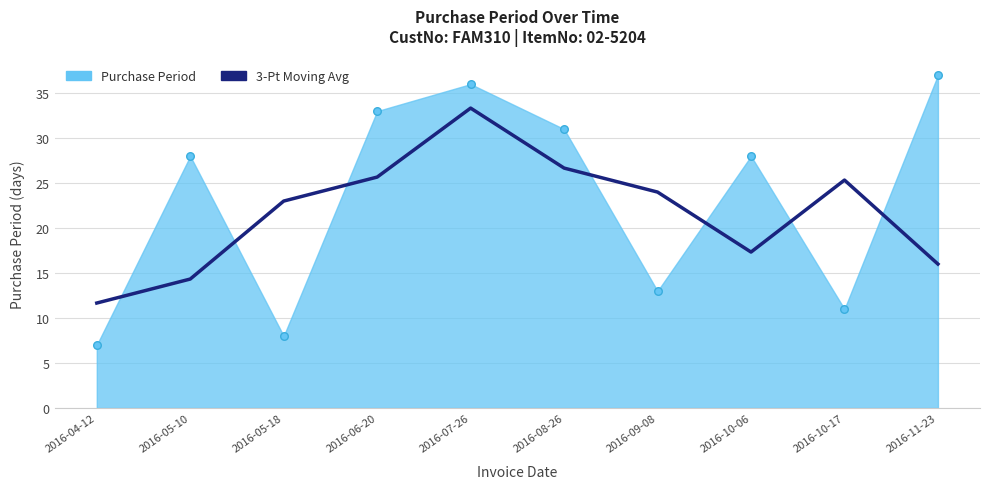

What is the change in value from 2016-10-06 to 2016-10-17?

+8.0